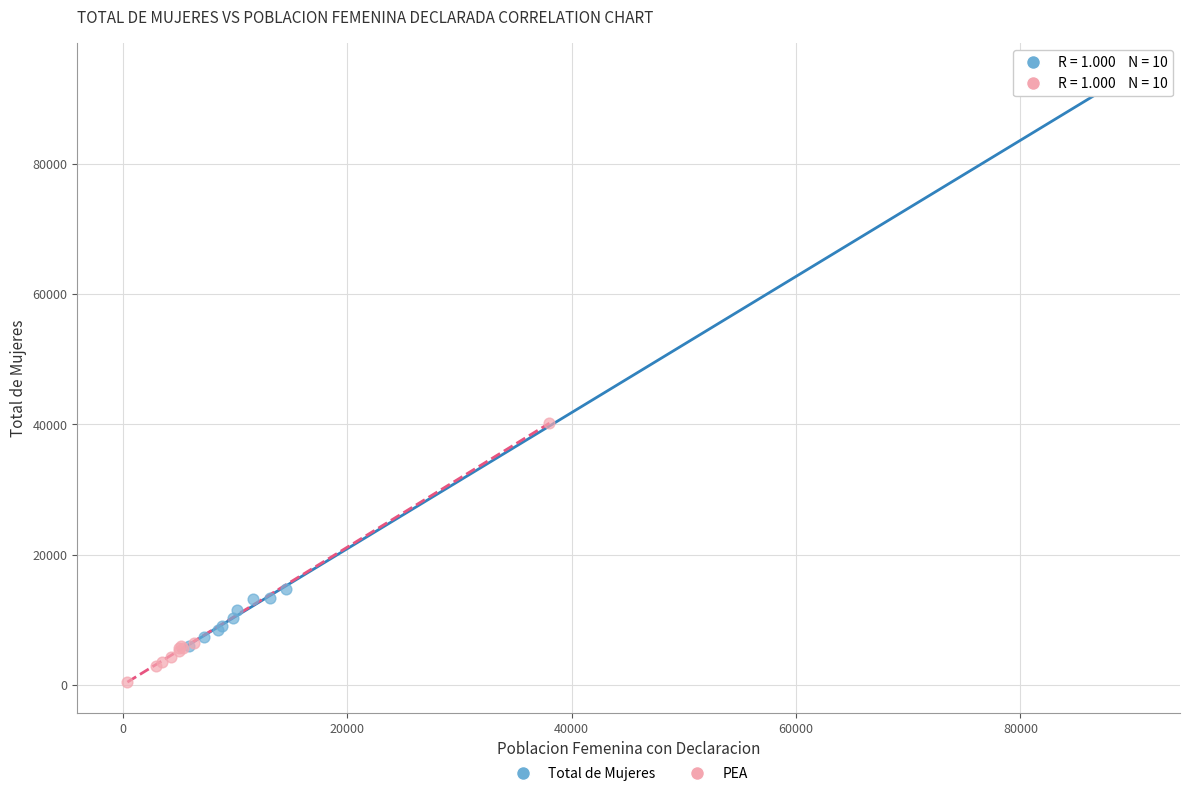

Which series contains the highest Y value?

Total de Mujeres